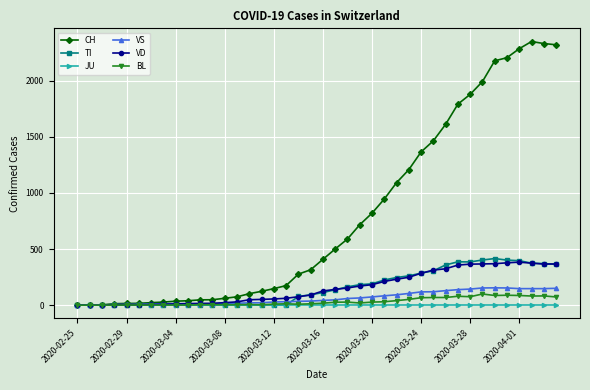

Which series has the widest spread of values?

CH